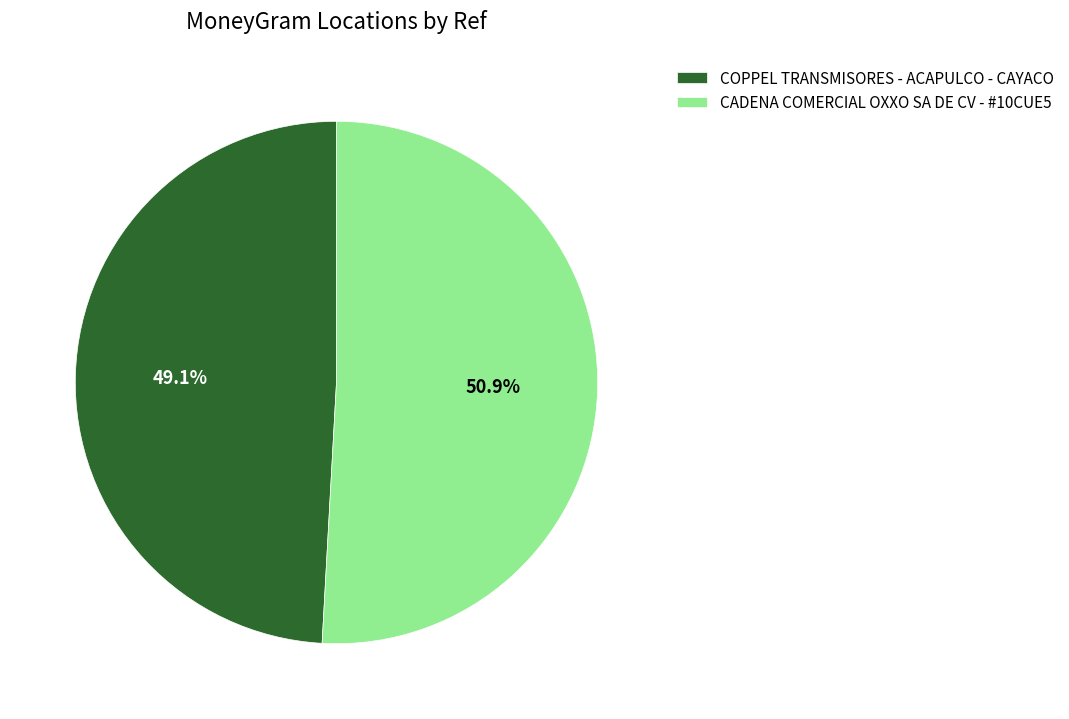

True or false: COPPEL TRANSMISORES - ACAPULCO - CAYACO accounts for 49% of the total.

True